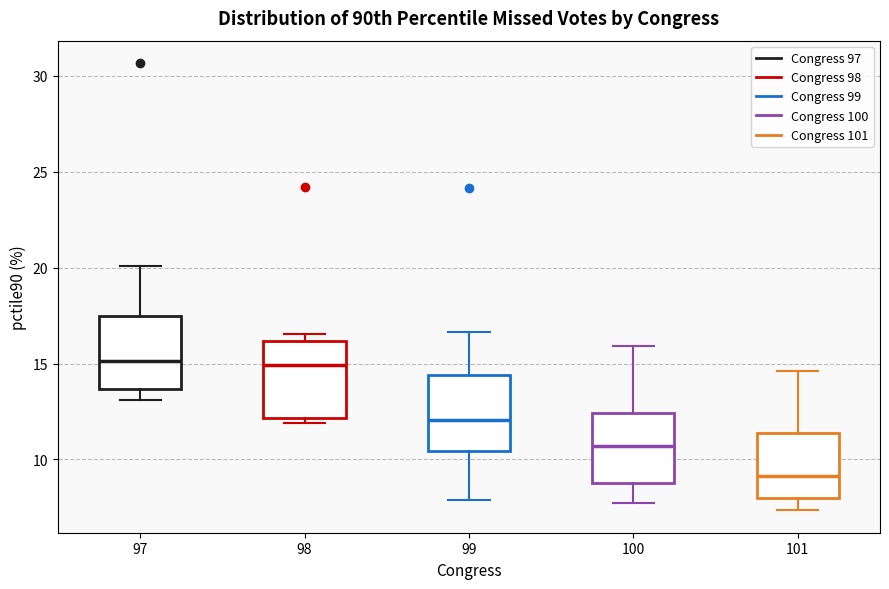

Reading left to right, read every box against the y-axis: the position of its median line, the range the box covers, and the ends of its whiskers. The values are not printed on the chart, so give them approximately, as read against the axis.

97: median 15.0, box 13.5 to 17.5, whiskers 13.0 to 20.0
98: median 15.0, box 12.0 to 16.0, whiskers 12.0 (just below the box's lower edge) to 16.5
99: median 12.0, box 10.5 to 14.5, whiskers 8.0 to 16.5
100: median 10.5, box 9.0 to 12.5, whiskers 7.5 to 16.0
101: median 9.0, box 8.0 to 11.5, whiskers 7.5 to 14.5